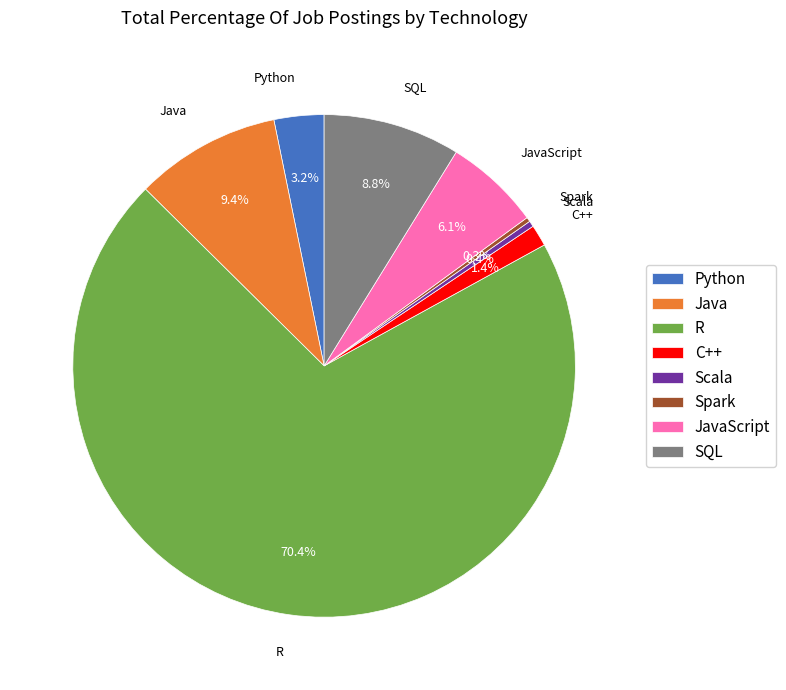

Does any single category account for the majority?

Yes